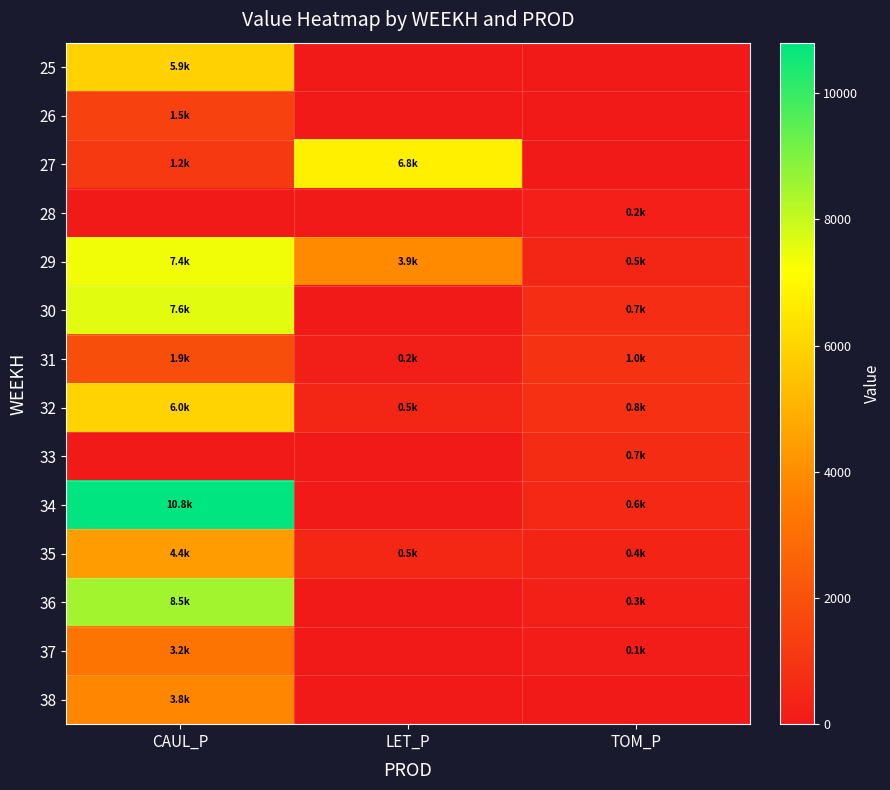

Reading left to right, extract all data points from this chart.

25: CAUL_P=5929.0	LET_P=0.0	TOM_P=0.0
26: CAUL_P=1450.6	LET_P=0.0	TOM_P=0.0
27: CAUL_P=1169.8	LET_P=6790.9	TOM_P=0.0
28: CAUL_P=0.0	LET_P=0.0	TOM_P=241.9
29: CAUL_P=7423.8	LET_P=3909.4	TOM_P=483.9
30: CAUL_P=7624.5	LET_P=0.0	TOM_P=725.8
31: CAUL_P=1884.6	LET_P=205.0	TOM_P=967.8
32: CAUL_P=5972.3	LET_P=475.4	TOM_P=829.5
33: CAUL_P=0.0	LET_P=0.0	TOM_P=691.3
34: CAUL_P=10801.1	LET_P=0.0	TOM_P=553.0
35: CAUL_P=4448.4	LET_P=513.1	TOM_P=414.8
36: CAUL_P=8490.9	LET_P=0.0	TOM_P=276.5
37: CAUL_P=3239.0	LET_P=0.0	TOM_P=138.3
38: CAUL_P=3804.0	LET_P=0.0	TOM_P=0.0